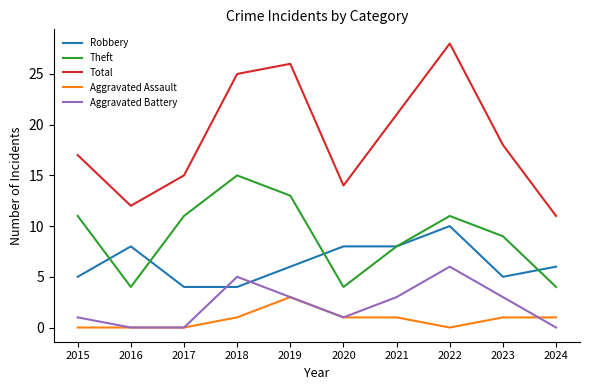

List the series in order of their peak value, highest first.

Total, Theft, Robbery, Aggravated Battery, Aggravated Assault